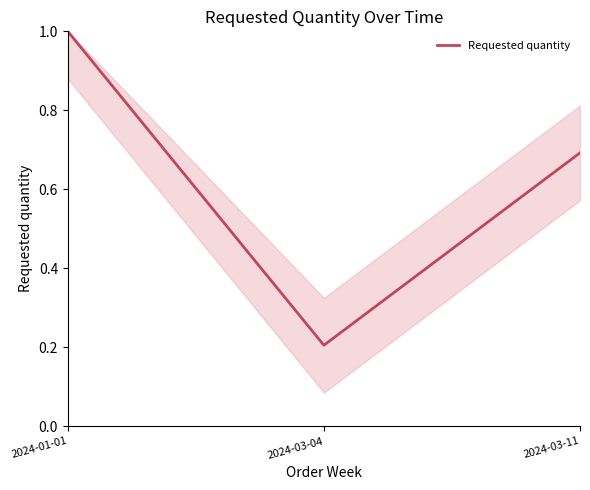

True or false: the data shows 0.2 at 2024-03-04.

True